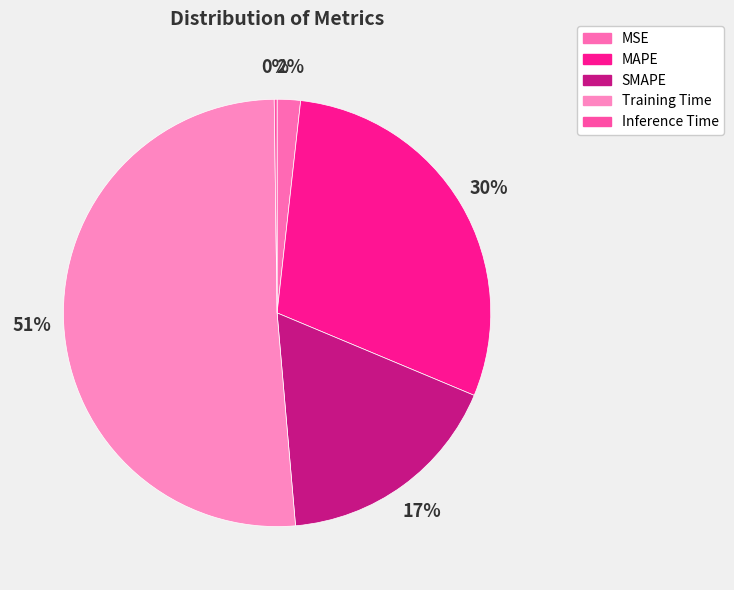

What is the change in value from MSE to Inference Time?

-0.1